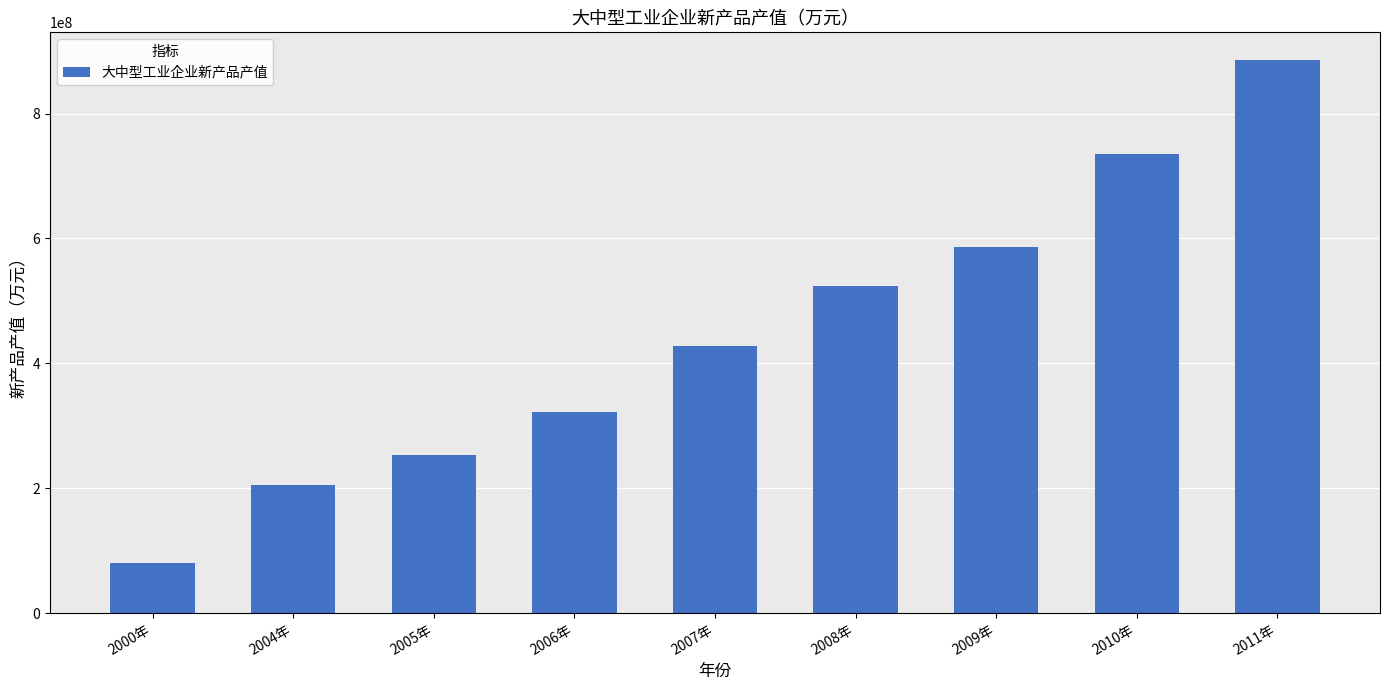

Does the chart contain stacked bars?

No